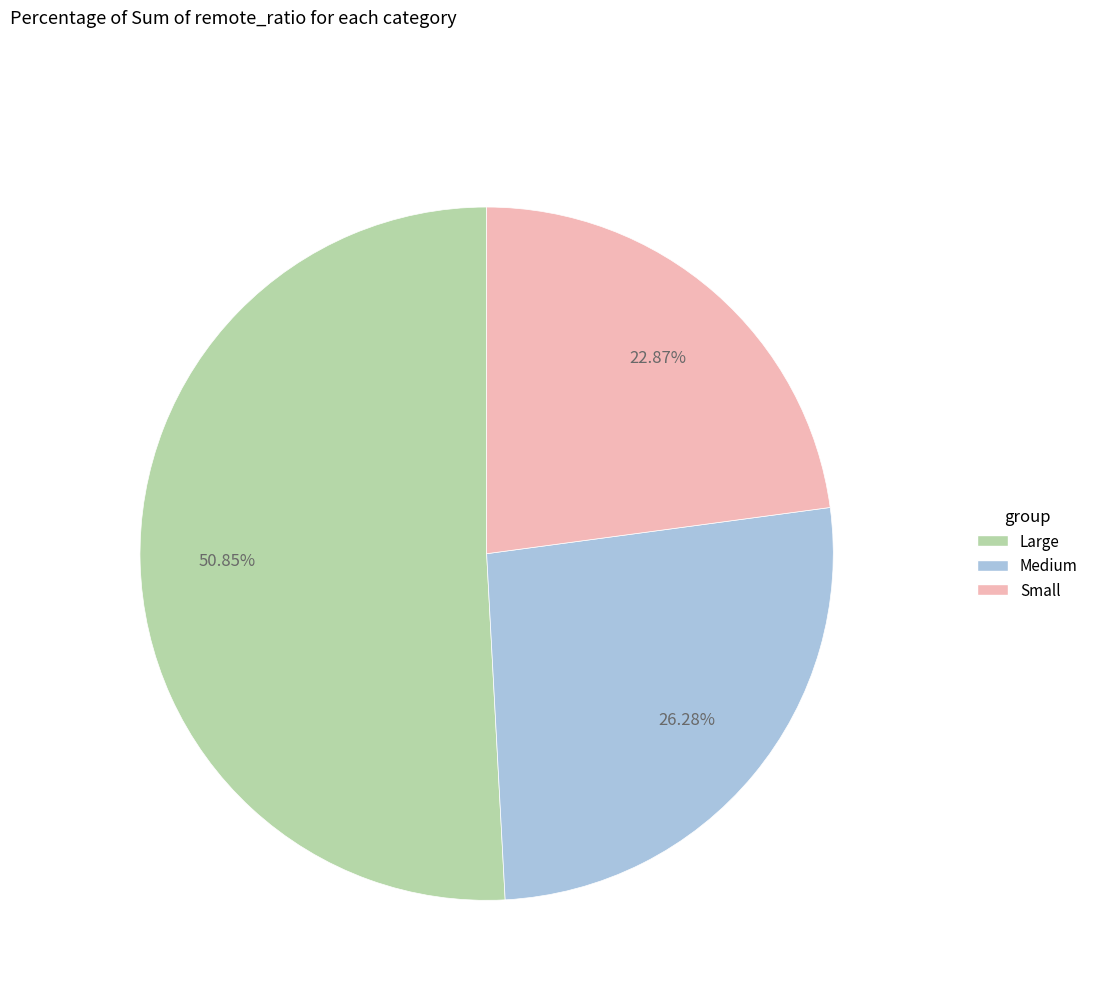

Rank the categories by value from highest to lowest.

Large, Medium, Small